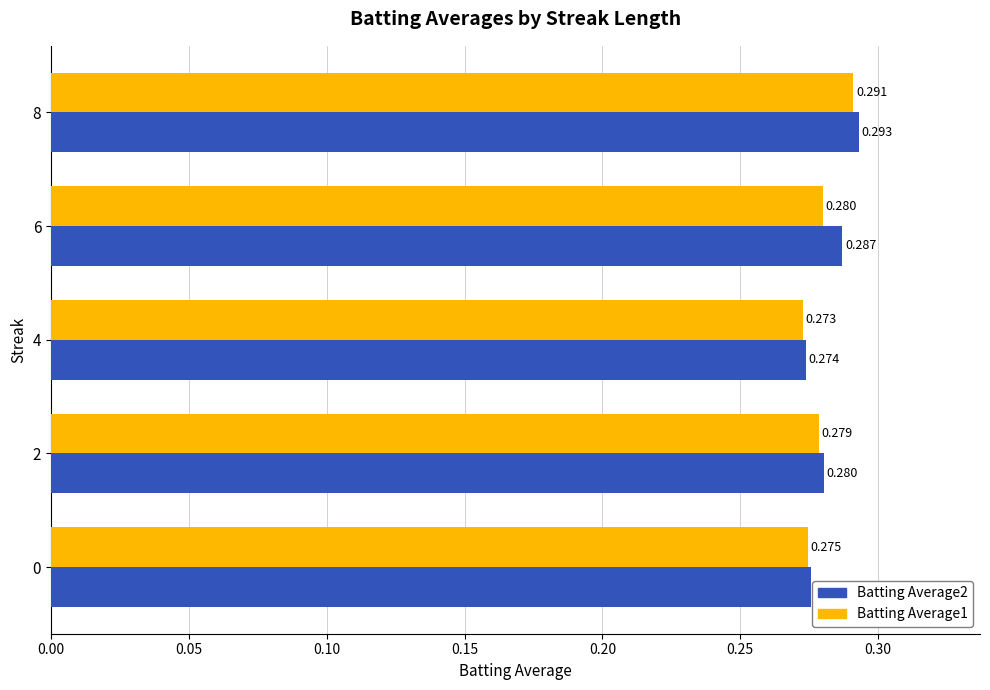

How many Batting Average2 values are between 0 and 1?

5